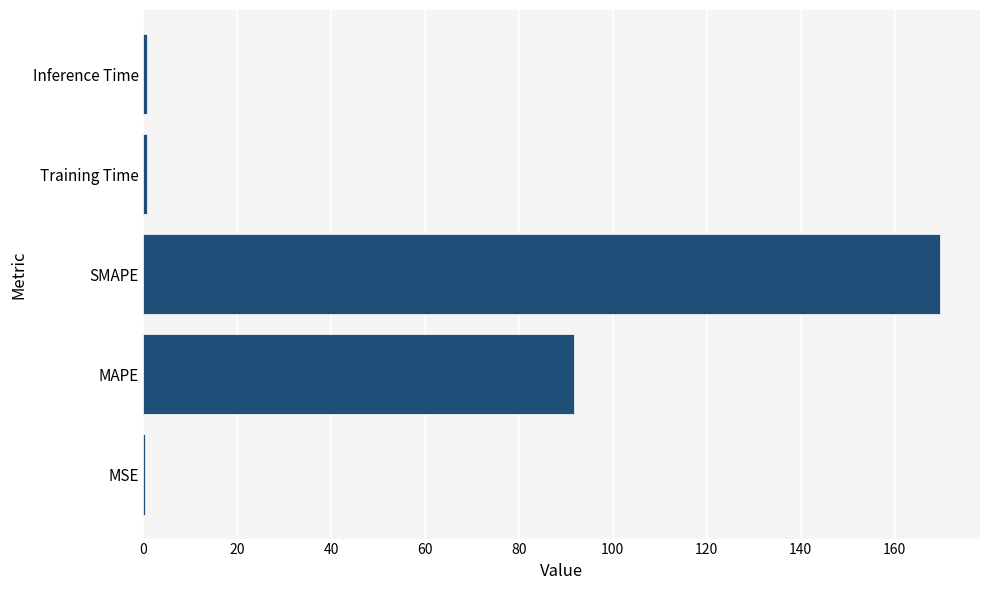

What is the sum of all values?

263.3